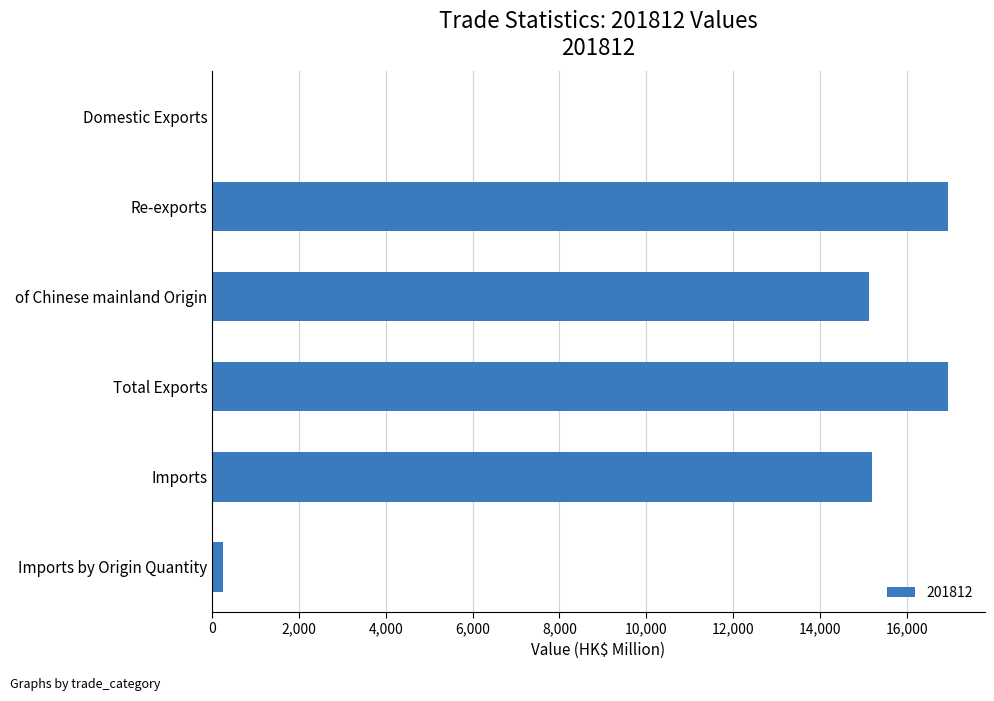

True or false: the data shows 4268.8 at Imports.

False